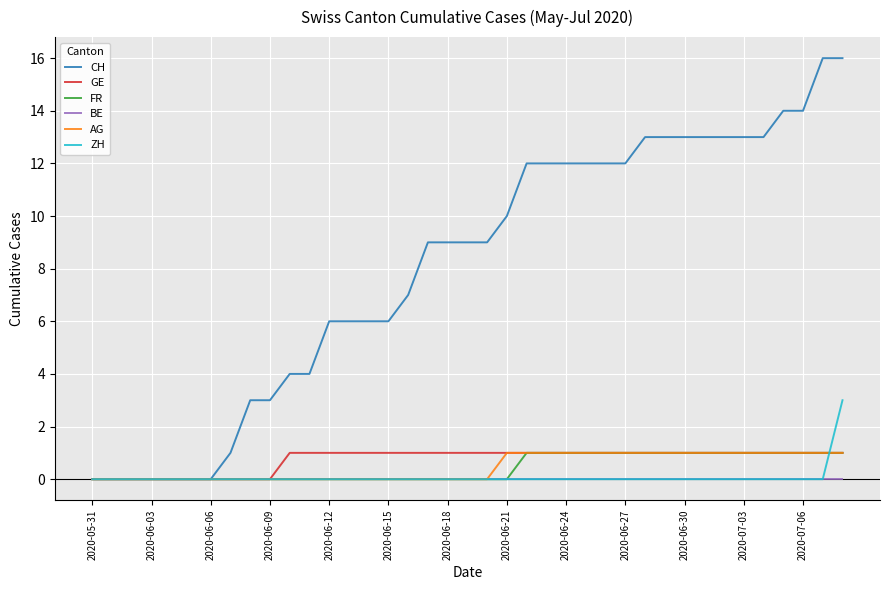

Which series has the largest total across all categories?

CH